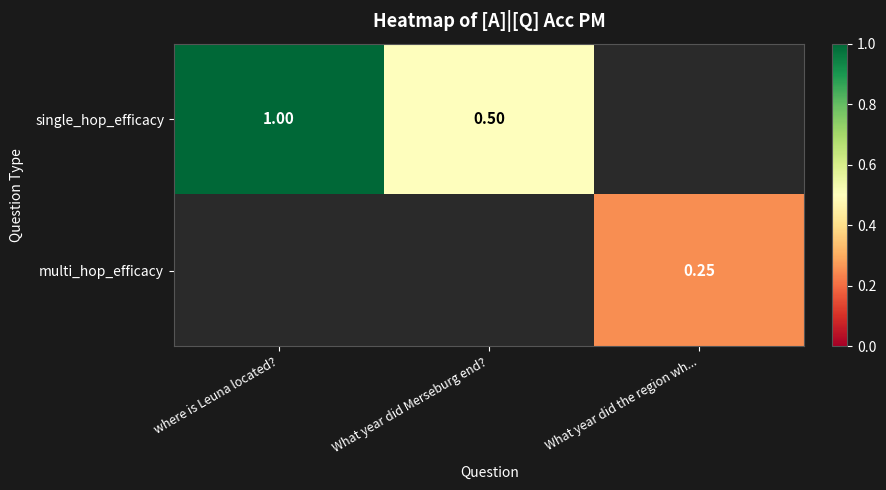

Which series has the widest spread of values?

single_hop_efficacy